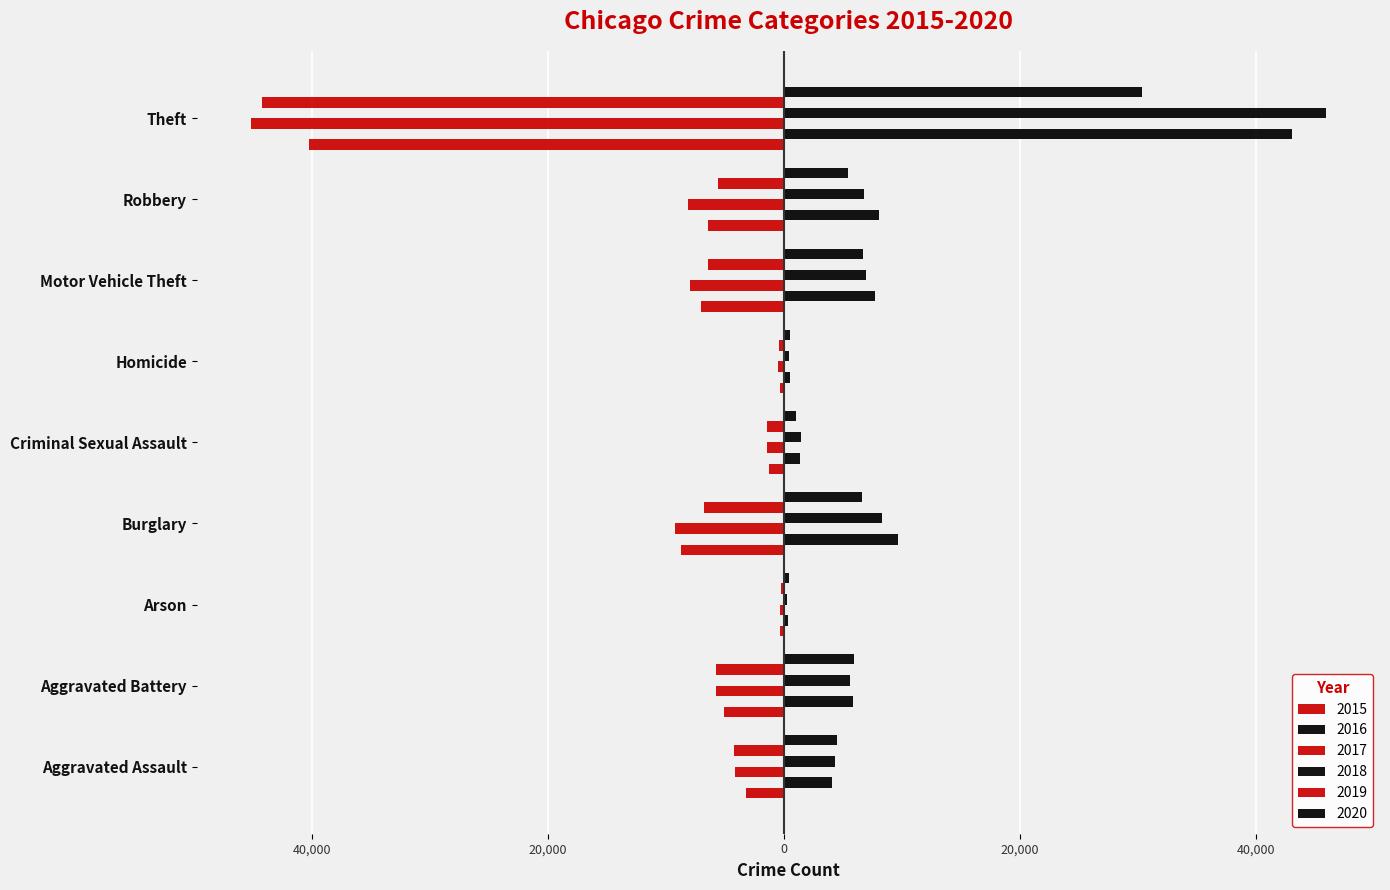

What is the highest value of the 2020 series?

30412